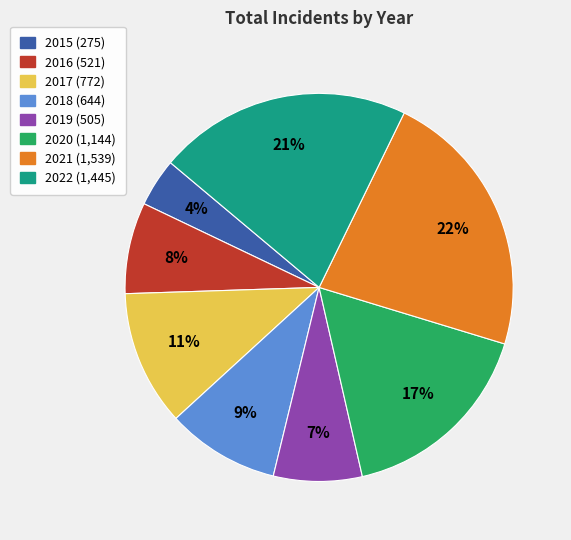

Does 2018 account for over 50% of the chart?

No